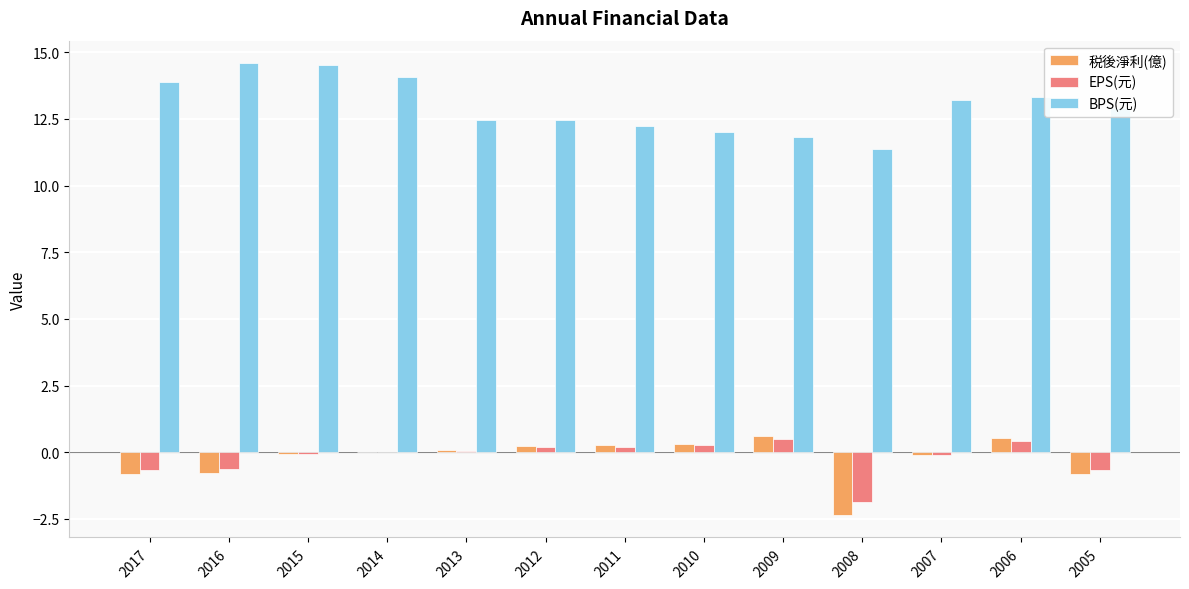

What are all the series names shown in the legend?

税後淨利(億), EPS(元), BPS(元)